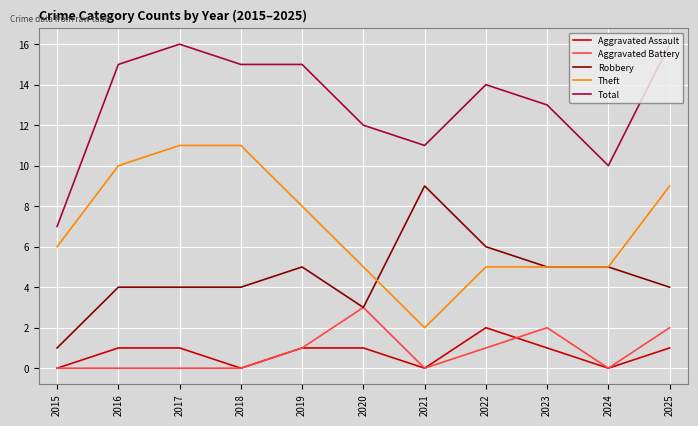

The value of Aggravated Battery at 2018 is -2. True or false?

False